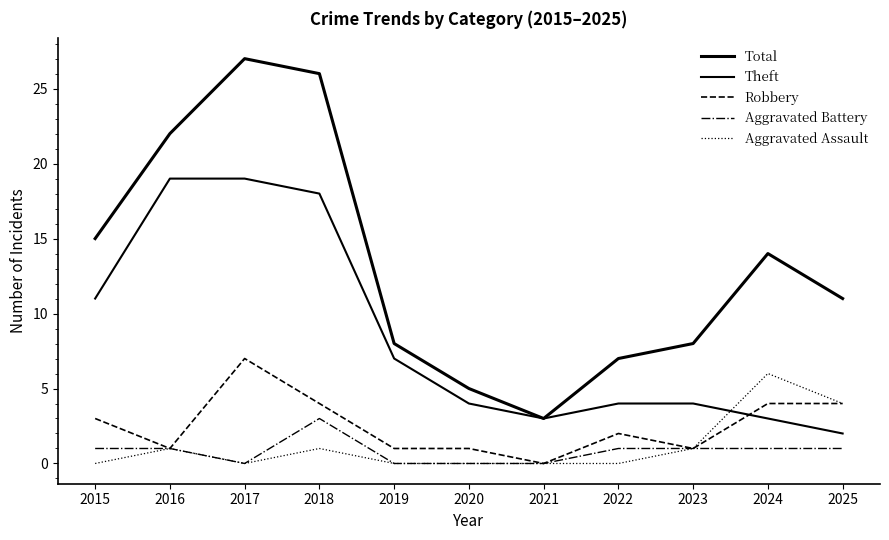

What is the sum of the Robbery values at 2016 and 2021?

1